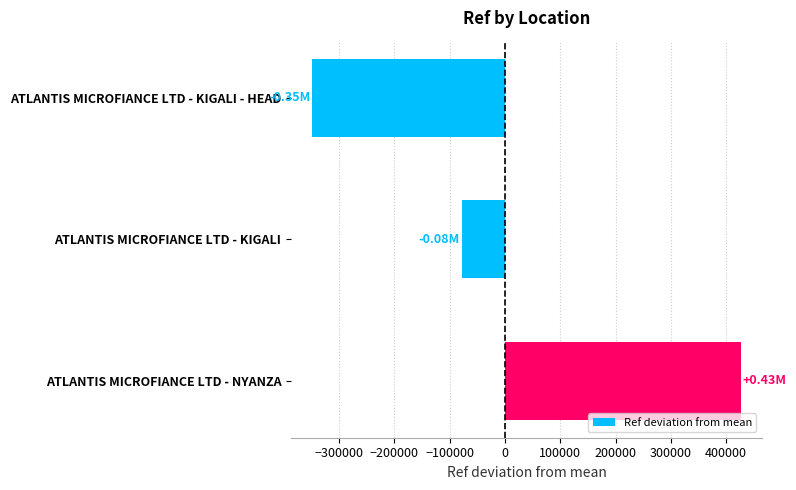

What is the change in value from ATLANTIS MICROFIANCE LTD - KIGALI to ATLANTIS MICROFIANCE LTD - NYANZA?

+504268